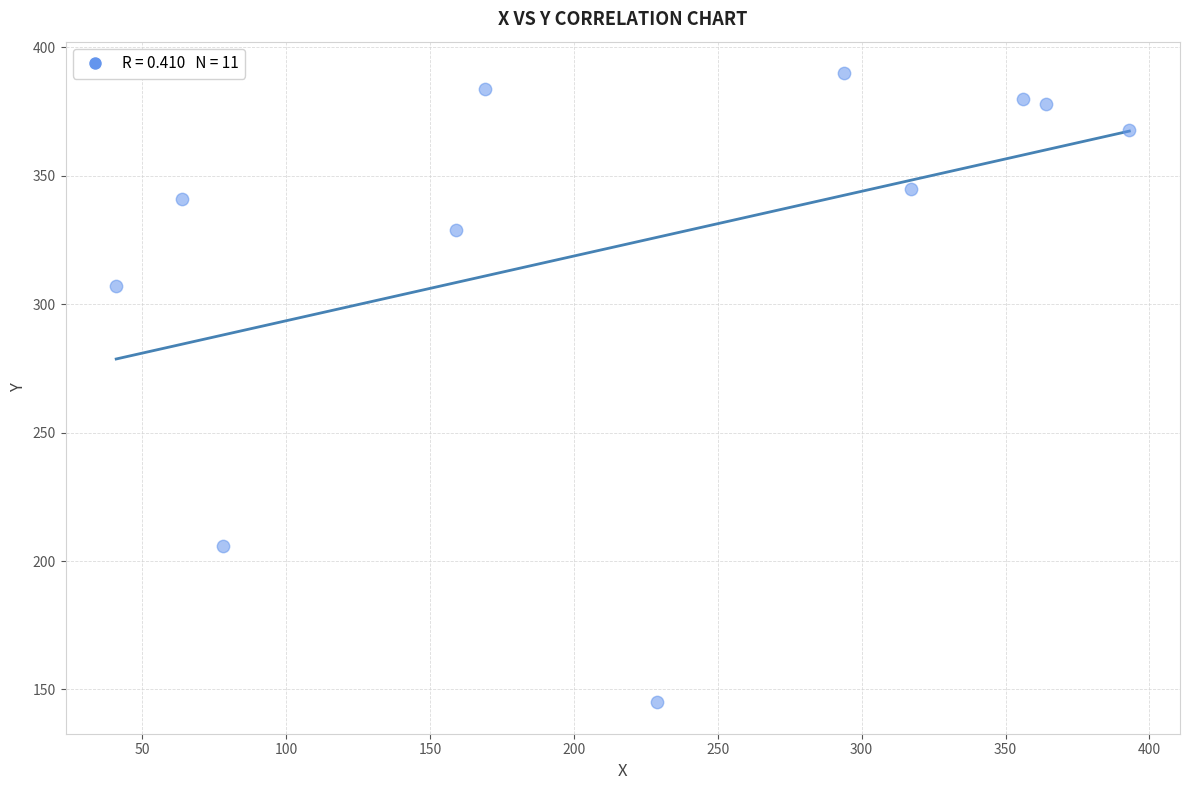

What is the average Y value?

325